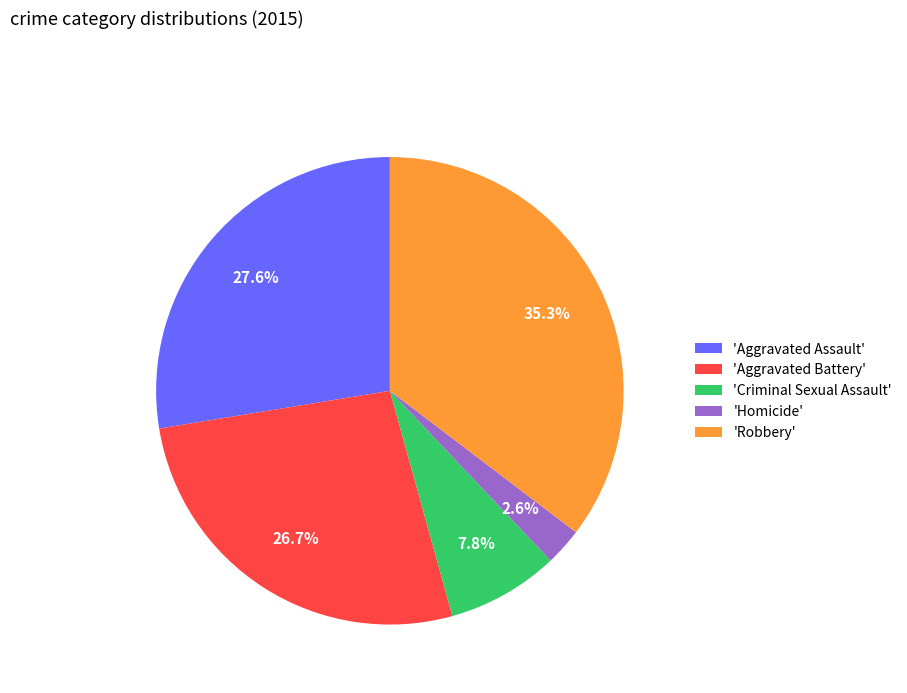

How many segments does this pie chart have?

5